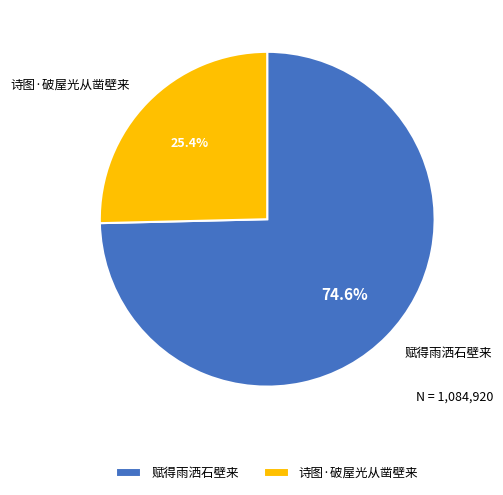

Which slice is the largest?

赋得雨洒石壁来